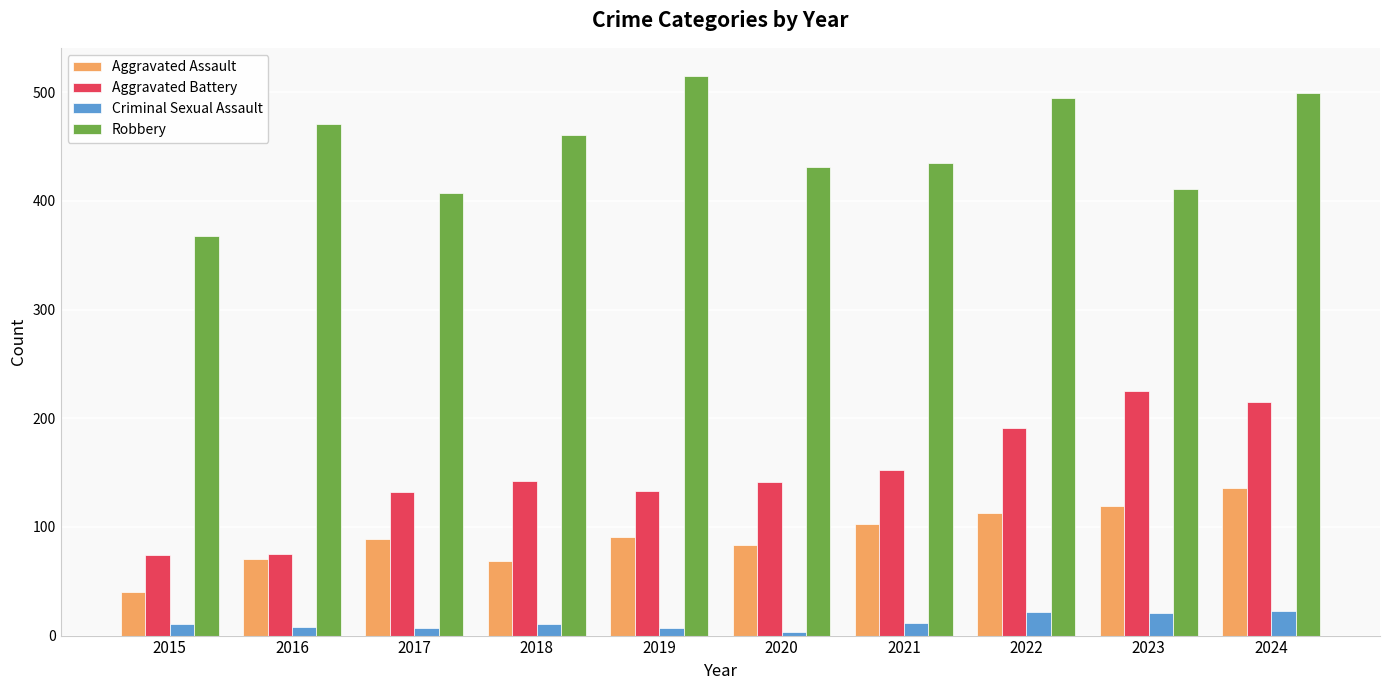

Which category has the highest value in the Robbery series?

2019